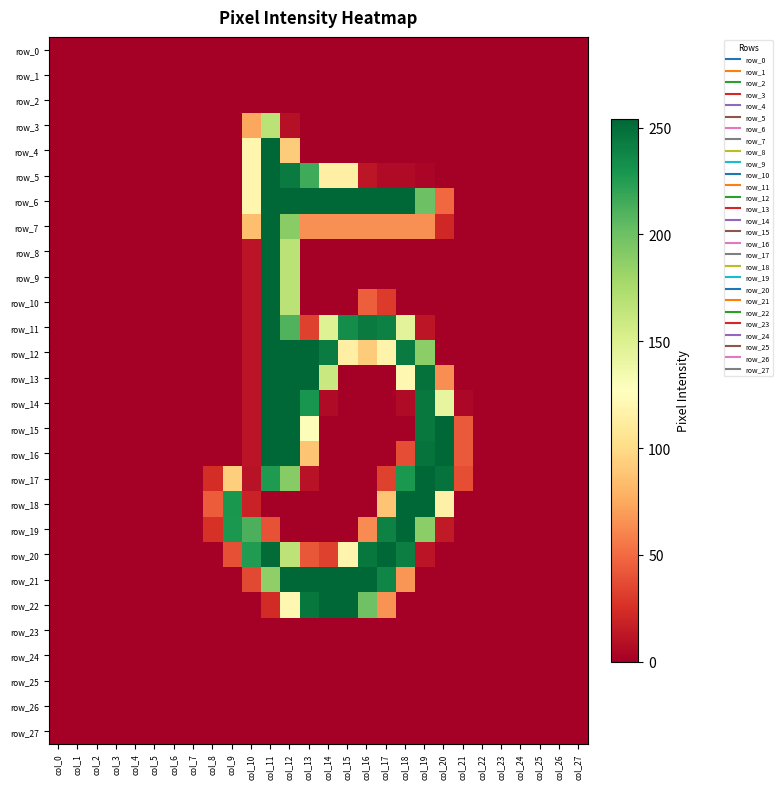

Between col_2 and col_27, which is larger?

col_2